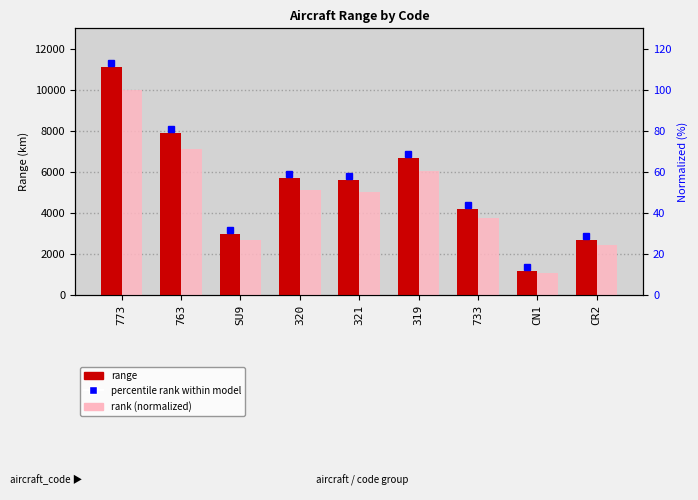

List the labels in order of rank (normalized) value, smallest first.

CN1, CR2, SU9, 733, 321, 320, 319, 763, 773